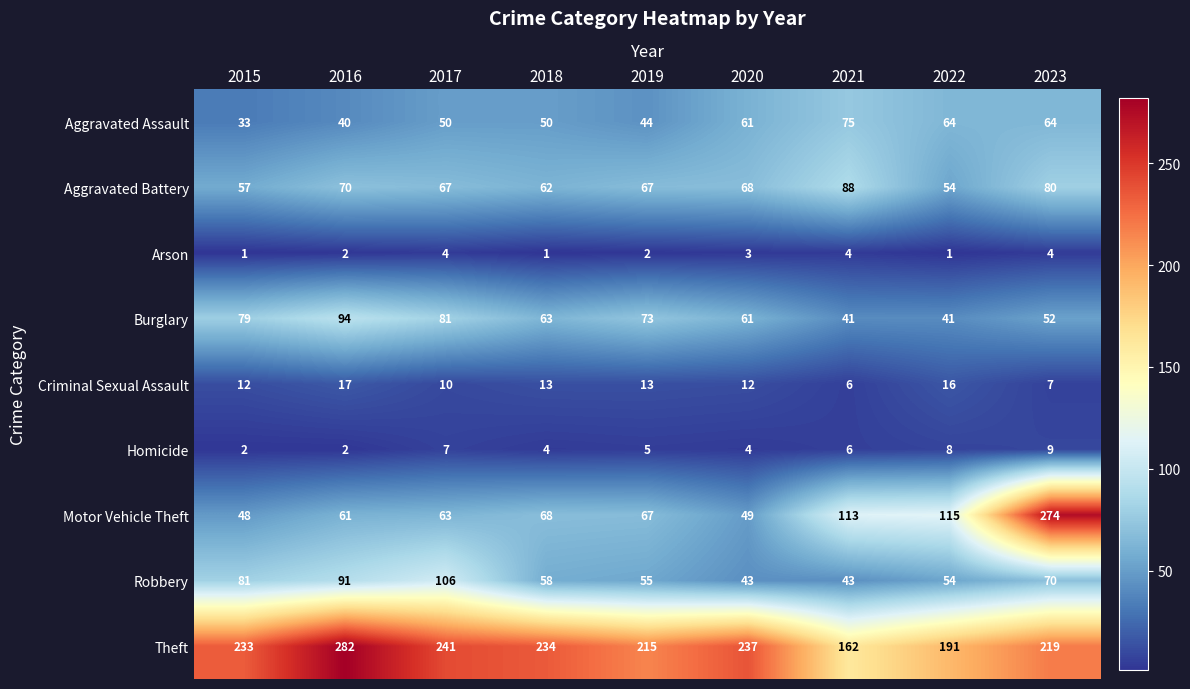

How many data points in Criminal Sexual Assault are less than 12?

3